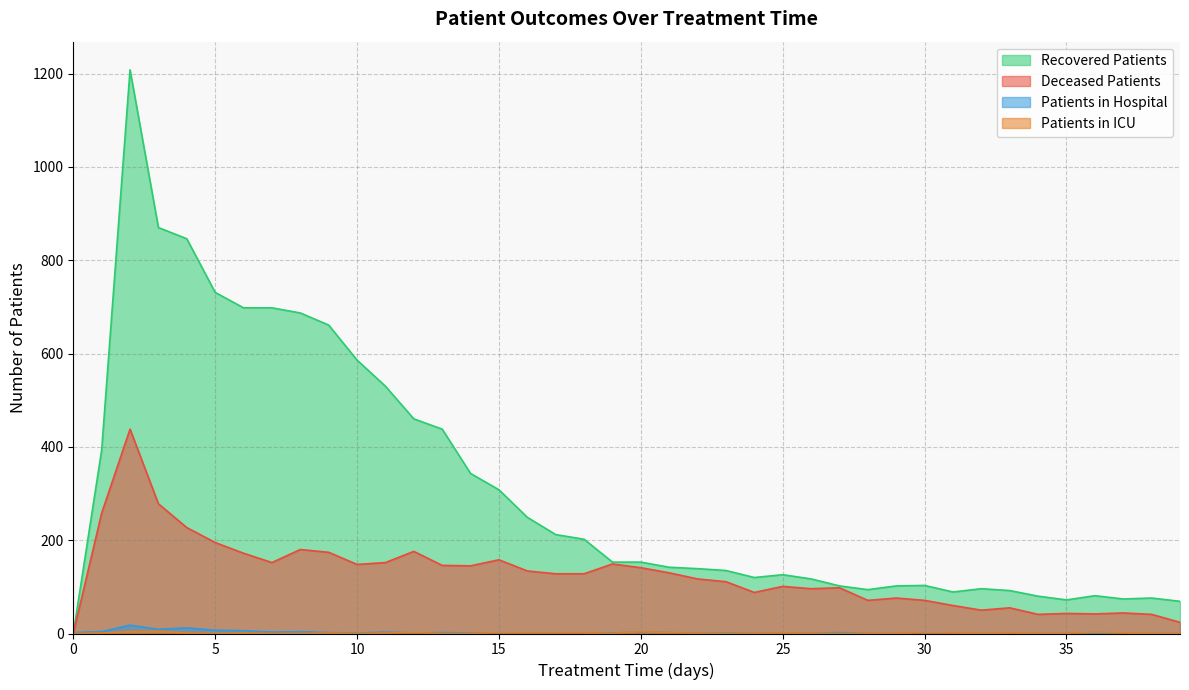

At 21, list the series in order from largest to smallest.

recovered_patients, deceased_patients, patients_in_hospital, patients_in_icu